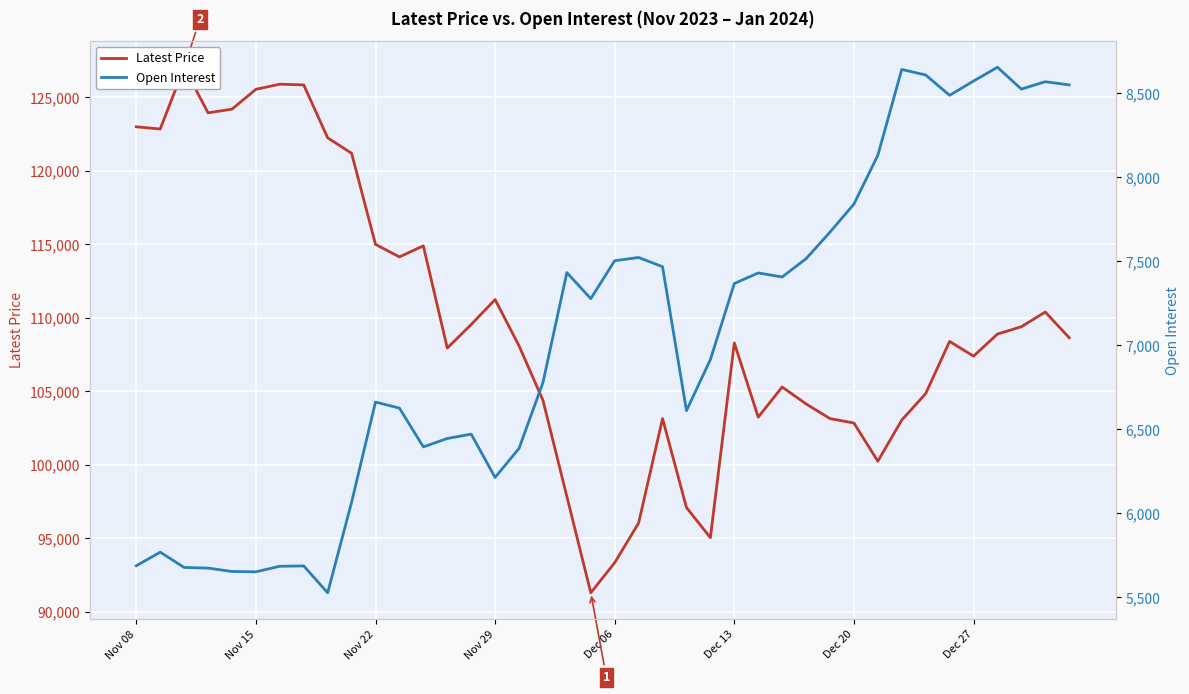

Where is Latest Price nearest to the value 109175?

37